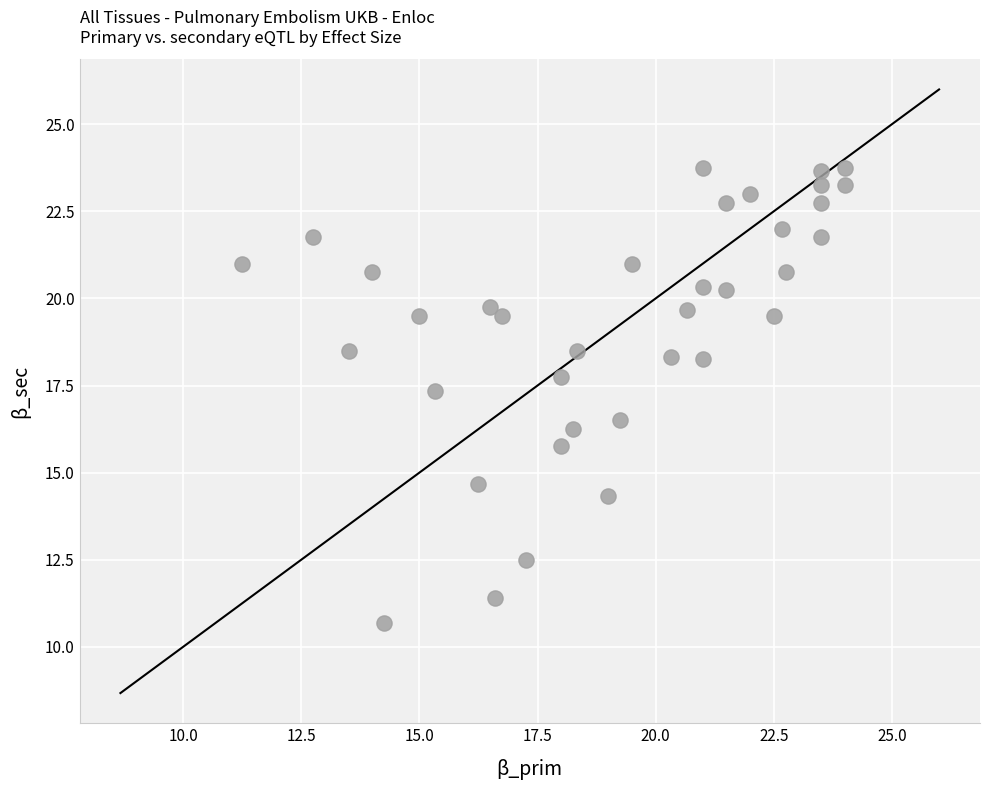

What is the range of X values (max minus min)?

12.8